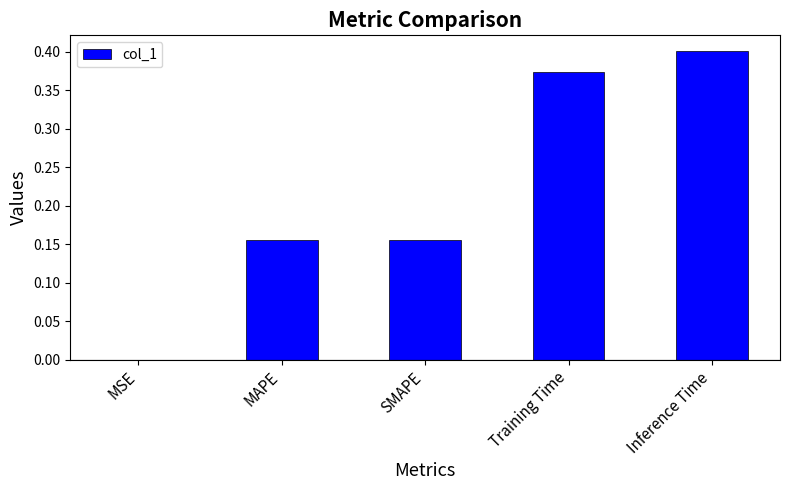

Which category has the highest value across all series?

Inference Time